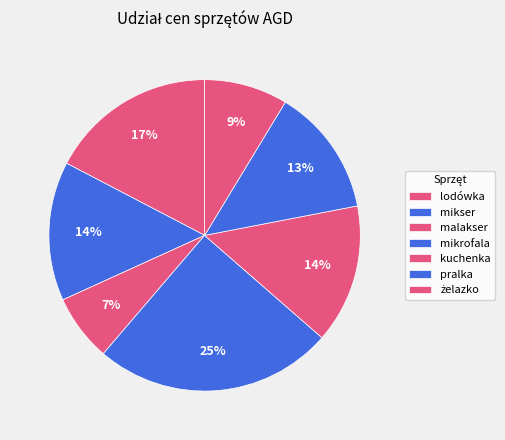

Which category has the smallest portion of the pie?

malakser